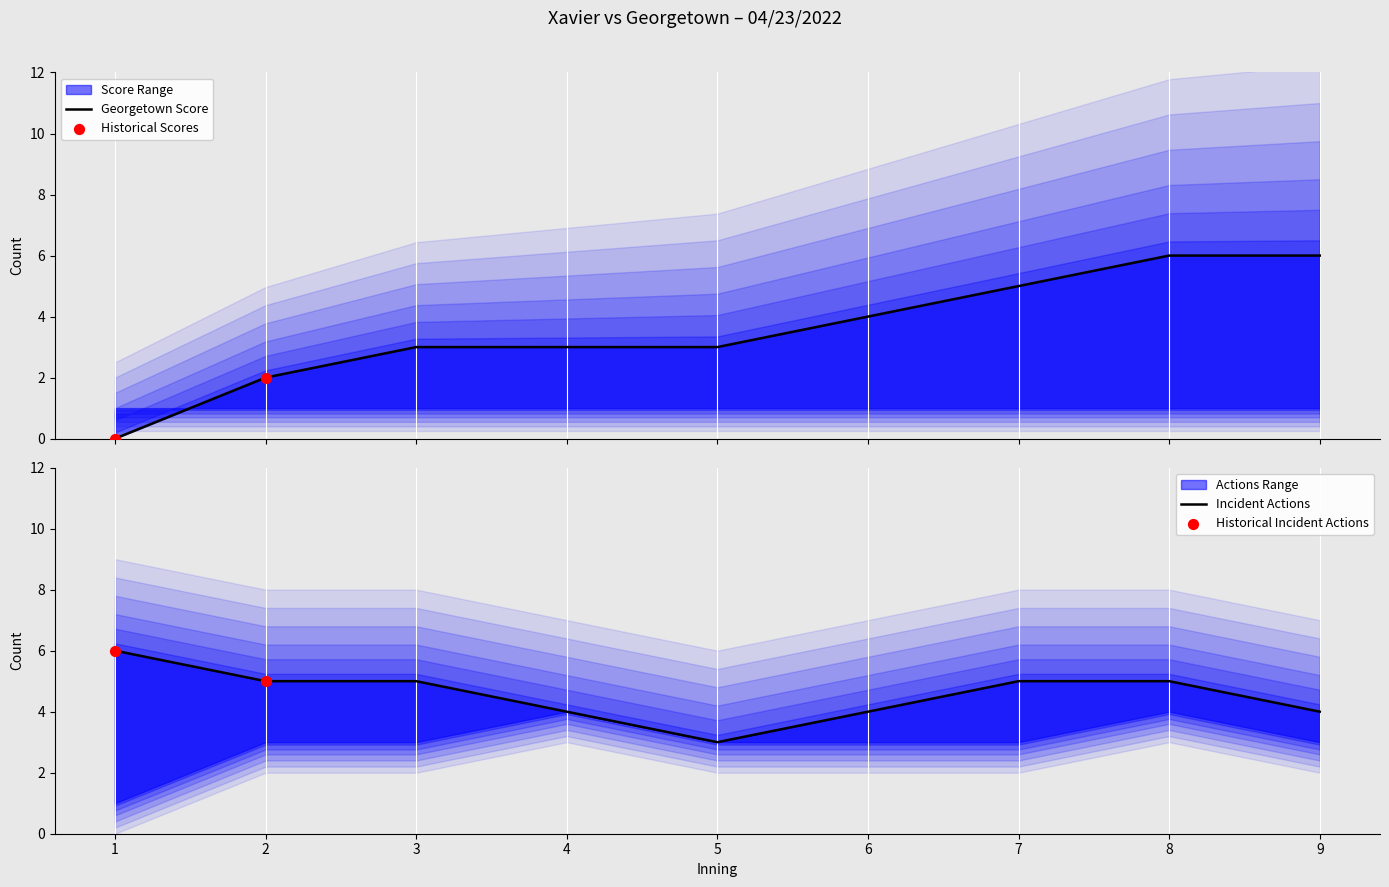

What is the change in value from 5 to 9?

+3